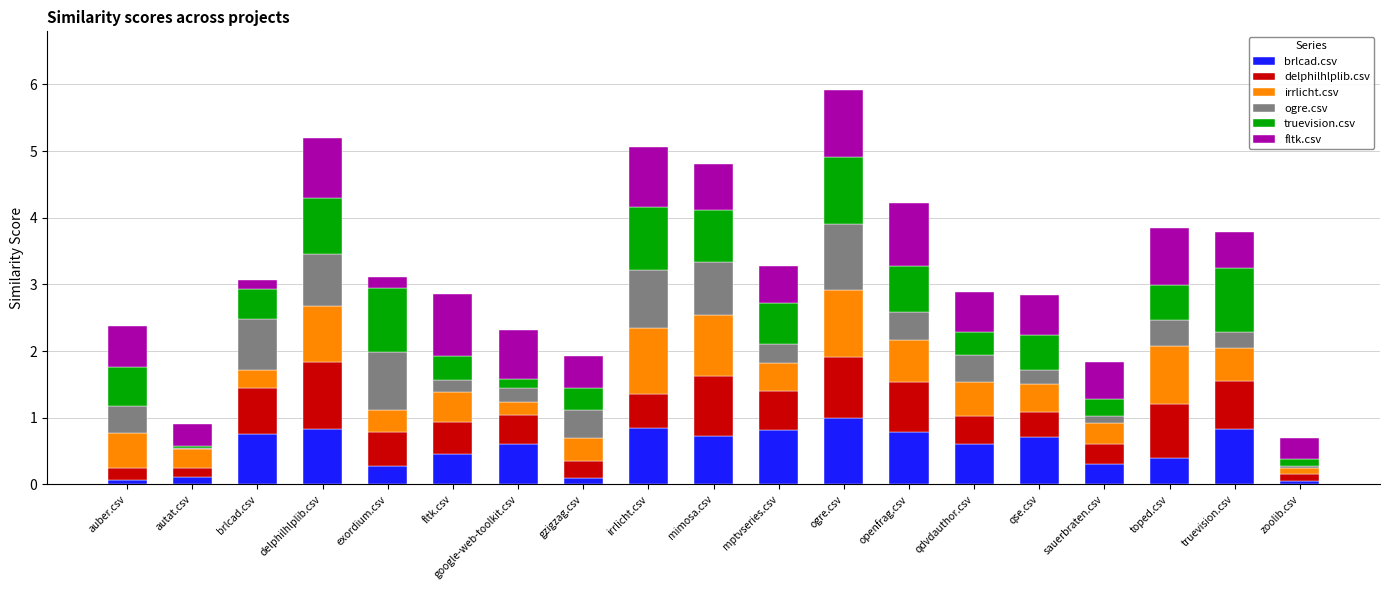

The brlcad.csv series shows 0.6 at qdvdauthor.csv. True or false?

True